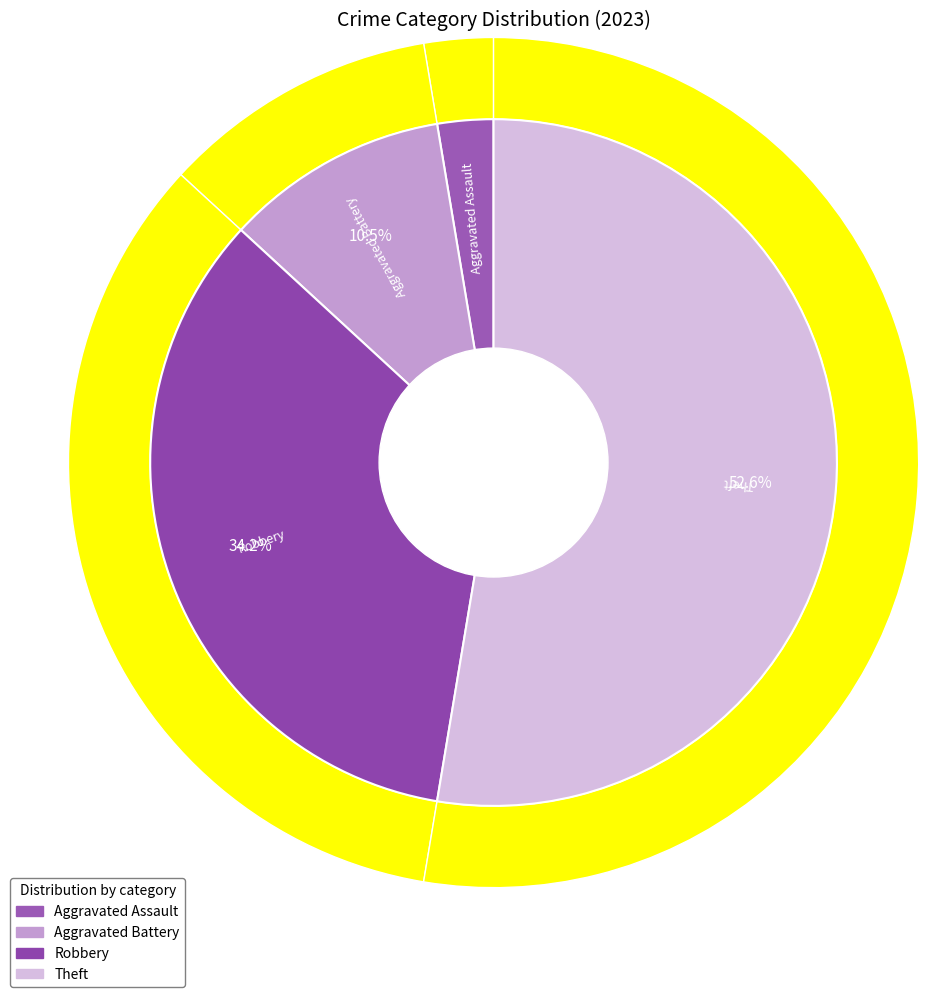

Which has a higher value, Robbery or Theft?

Theft